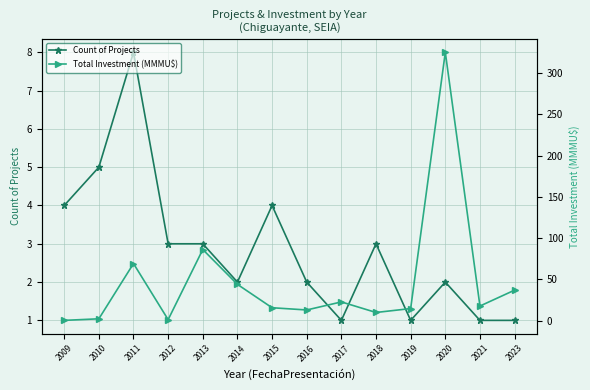

How many intersections are there between Count of Projects and Total Investment (MMMU$)?

3